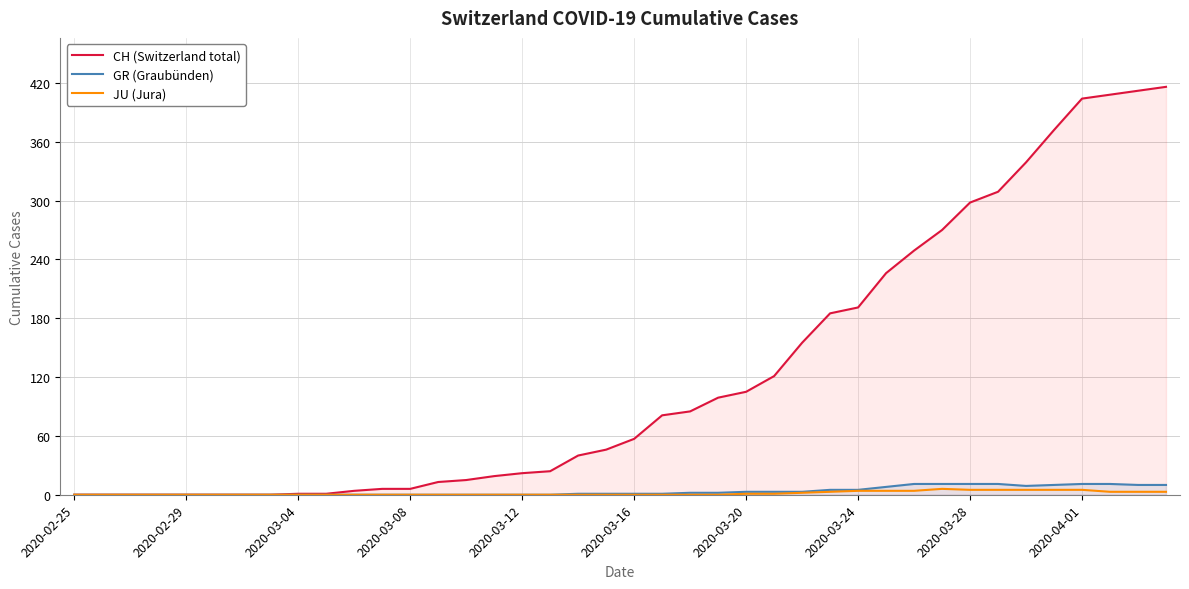

Is it true that CH (Switzerland total) equals 473 at 2020-03-28?

False